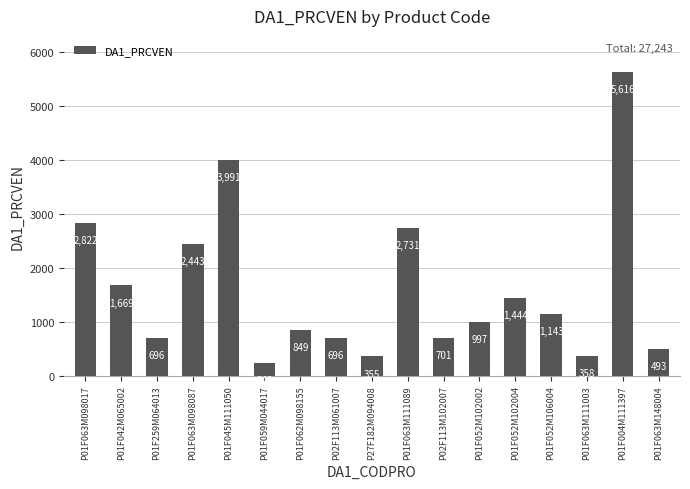

How many distinct data groups are displayed?

1